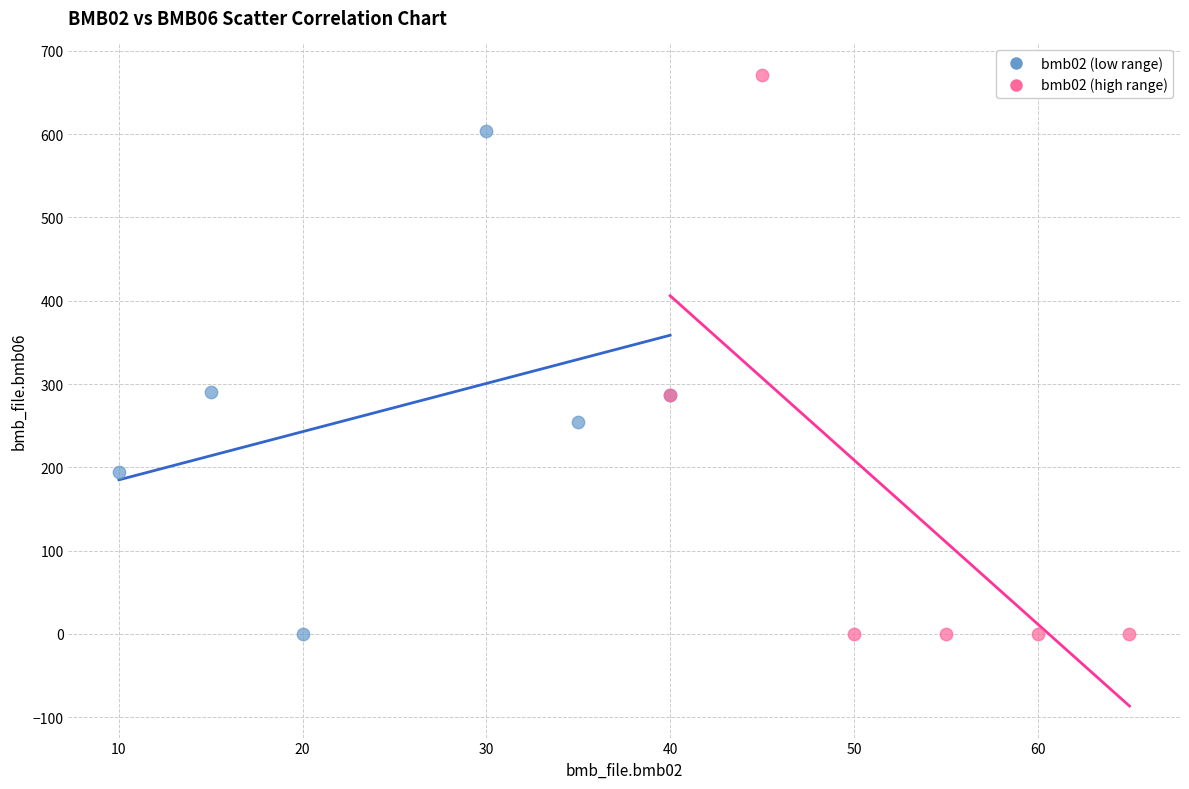

Which series contains the highest Y value?

bmb02 (high range)